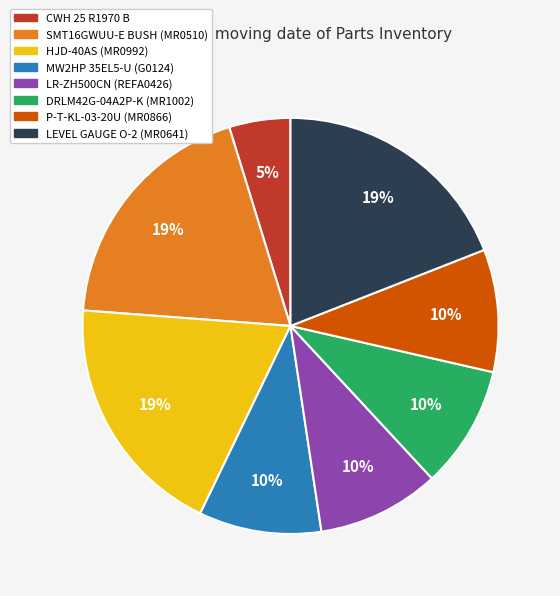

Is LR-ZH500CN (REFA0426) the majority of the pie?

No